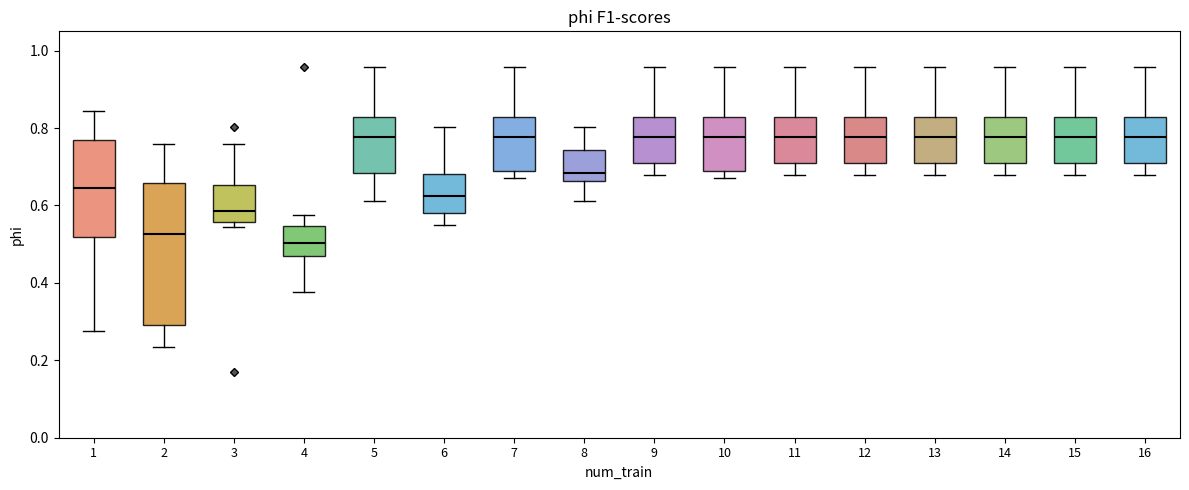

Which box is the tallest, from its lower edge to its upper edge?

2